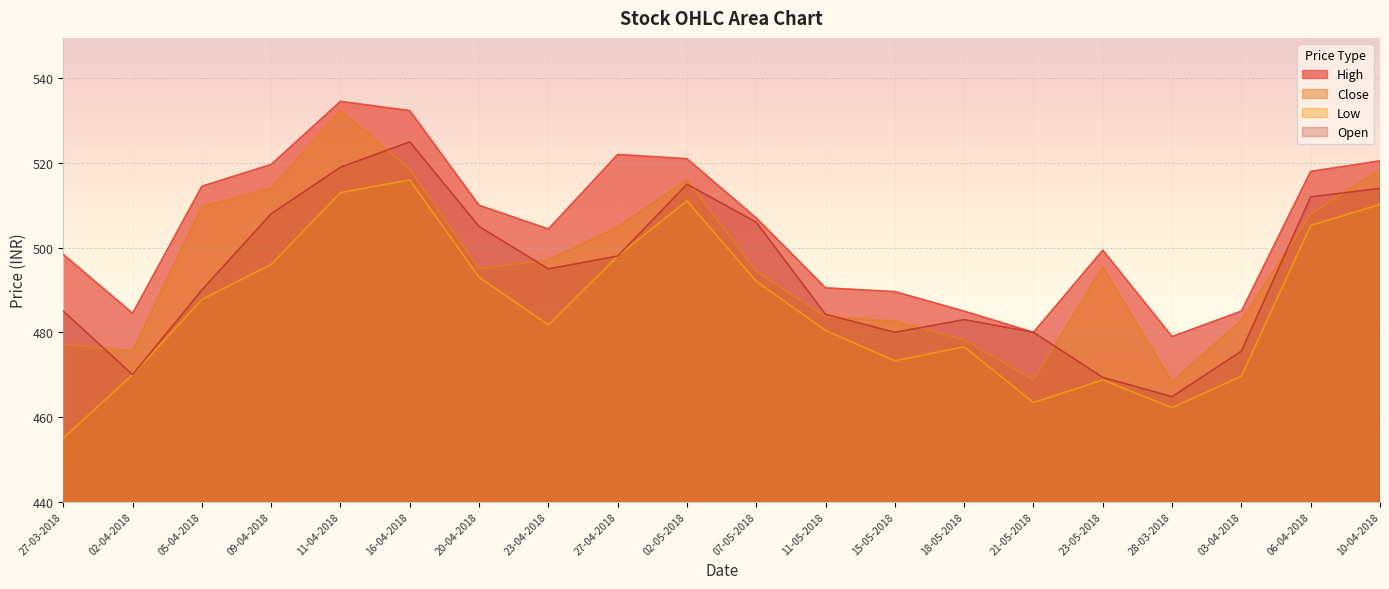

At 28-03-2018, list the series in order from largest to smallest.

High, Close, Open, Low